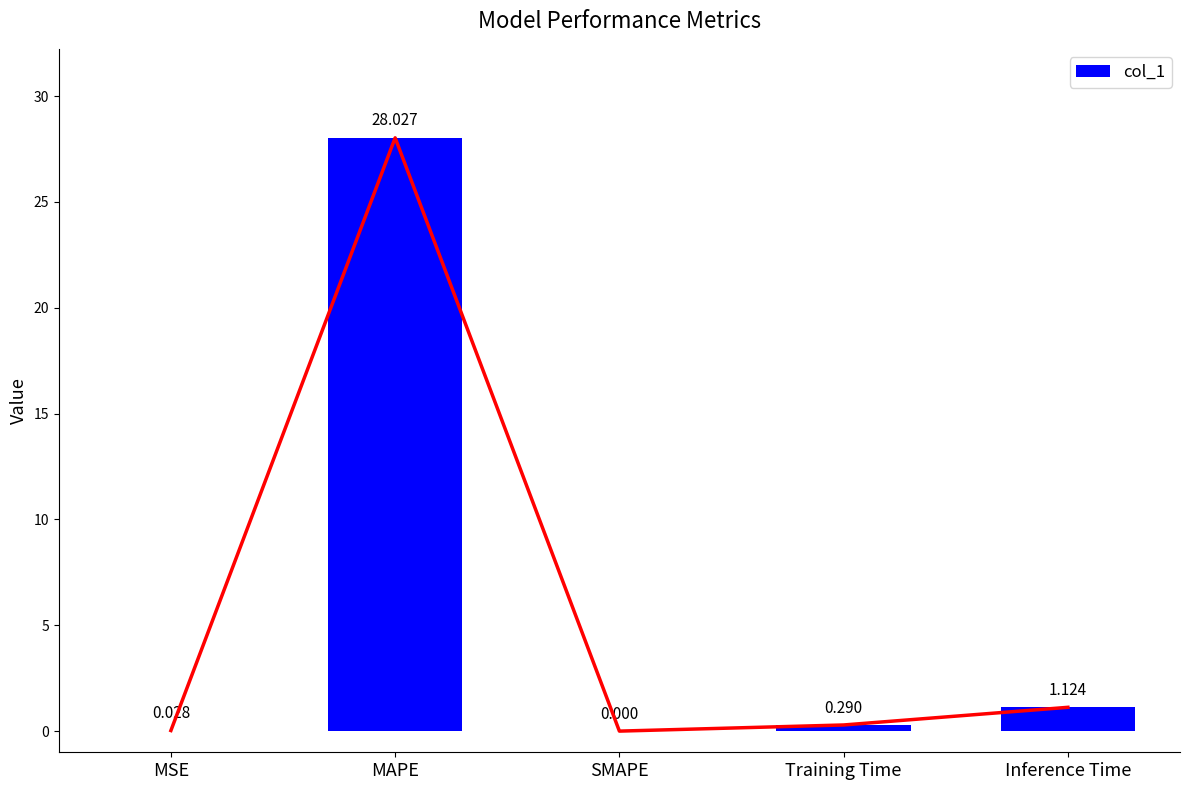

At which category does the chart reach its peak across all series?

MAPE